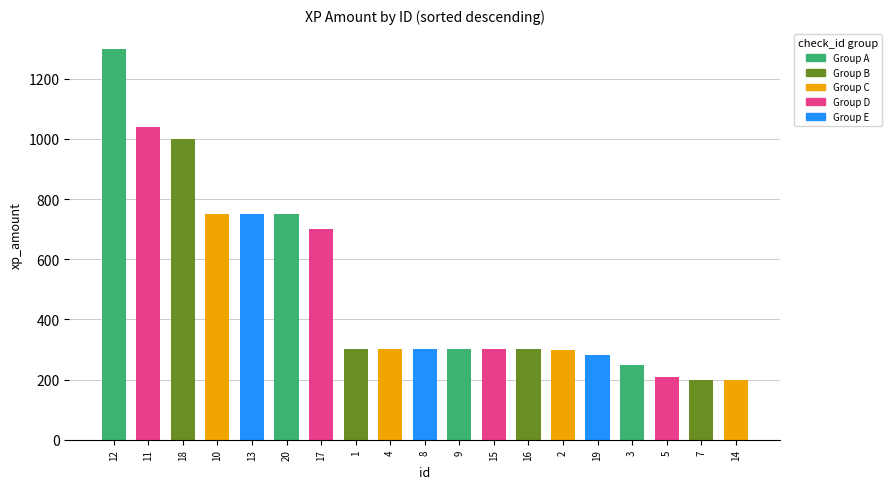

What is the maximum value shown in the chart?

1300